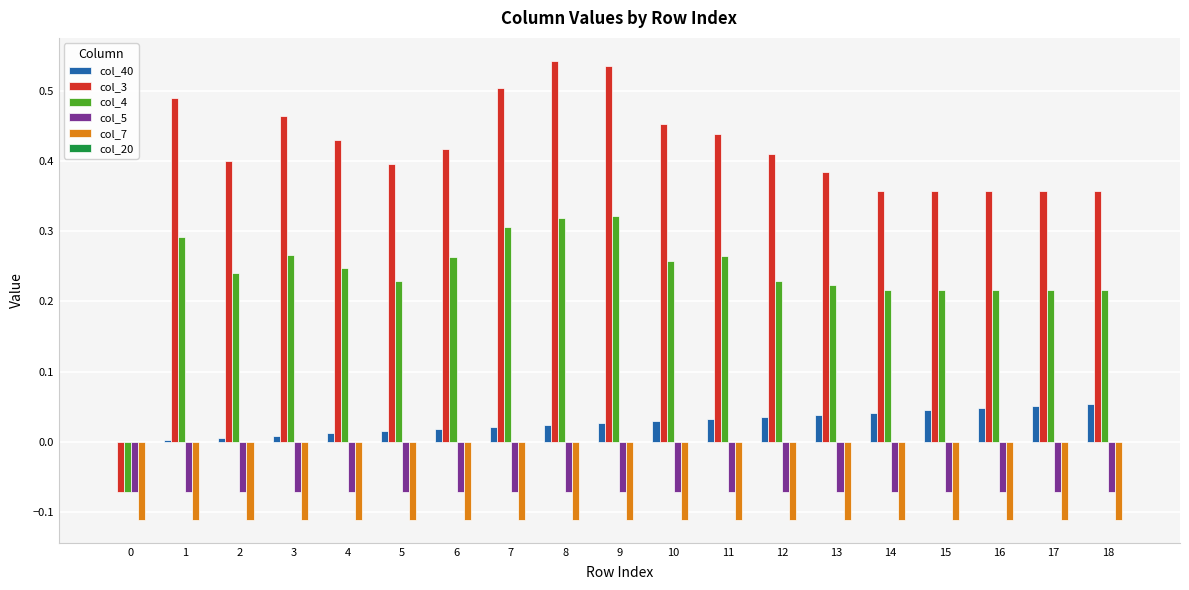

Which series has the largest total across all categories?

col_3